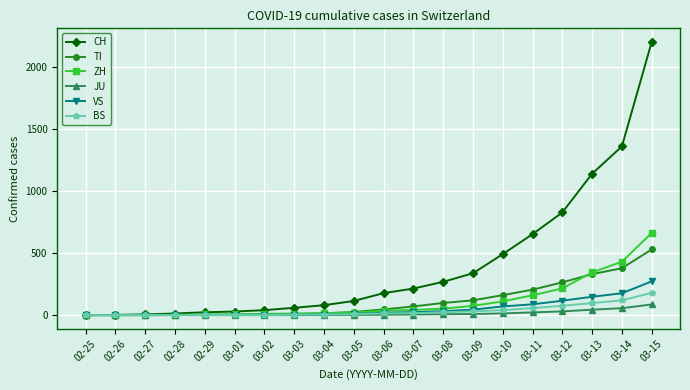

At which label is CH closest to 1100?

03-13